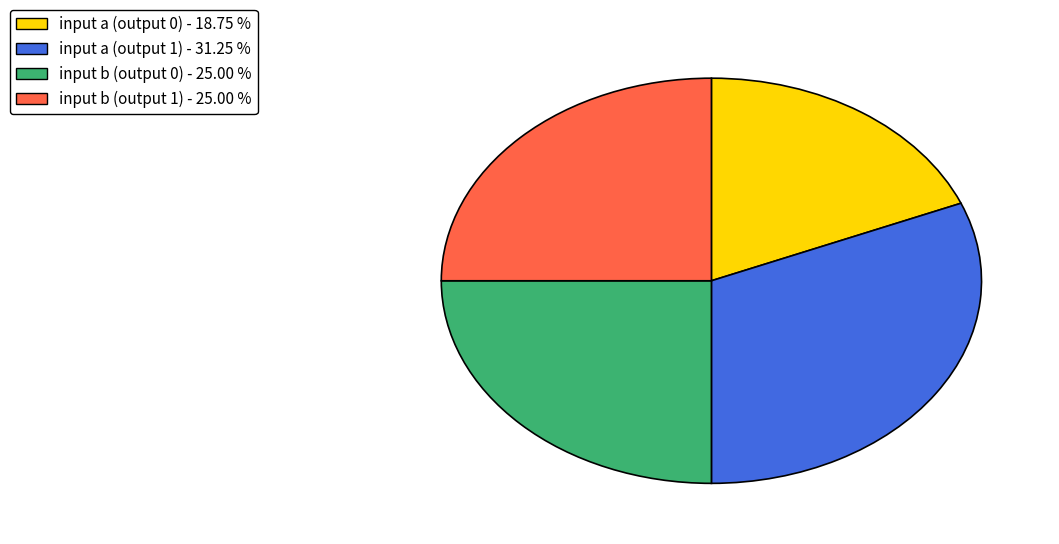

Is the sum of input a (output 1) - 31.25 % and input b (output 0) - 25.00 % greater than half?

Yes